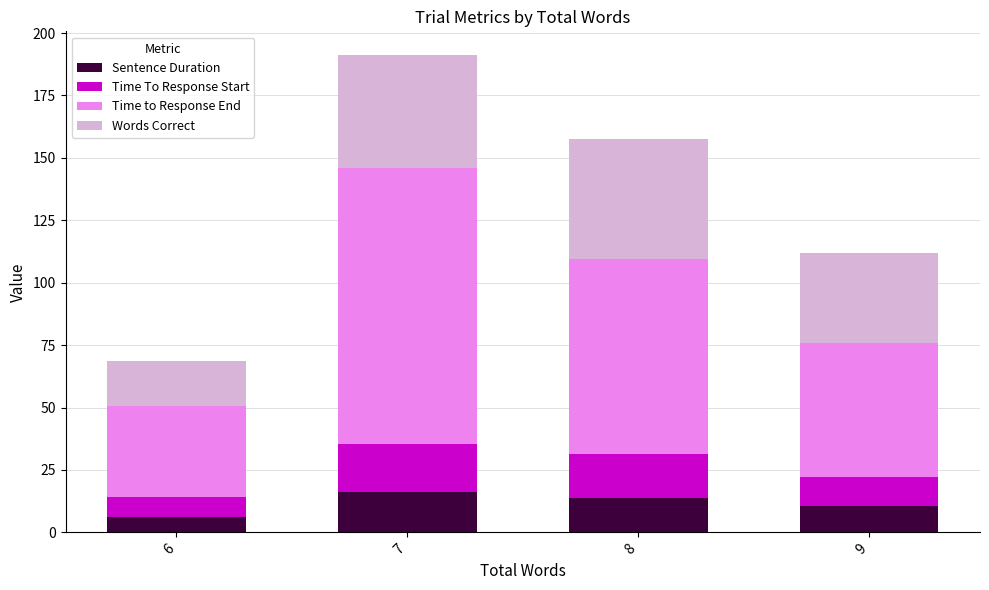

What is the average value of the Sentence Duration series?

11.6